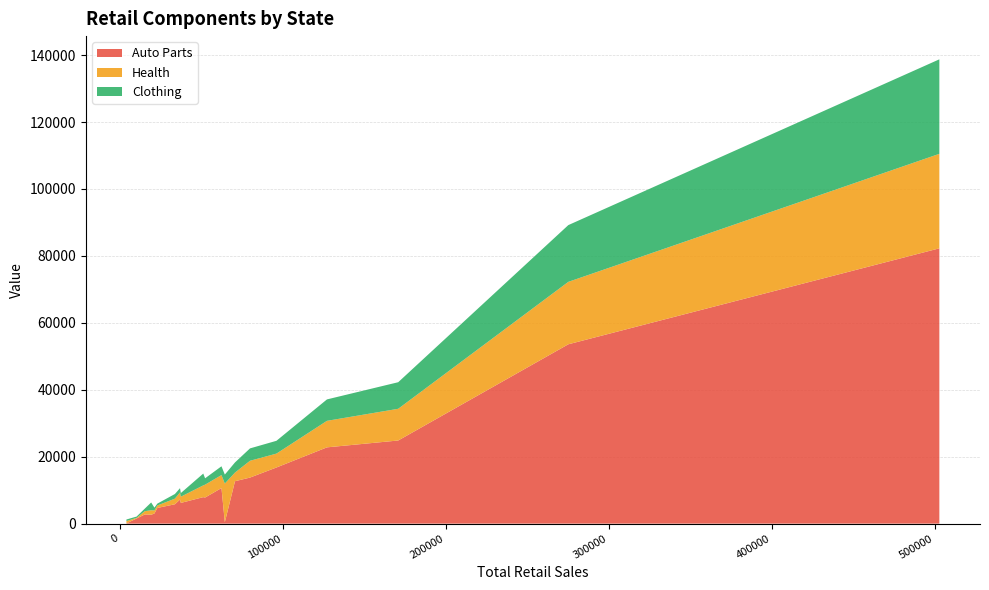

Reading left to right, list all the values displayed in this chart.

Auto Parts: Alabama=415	Alaska=1525	Arizona=16774	Arkansas=7187	California=82265	Colorado=12671	Connecticut=7914	Delaware=2743	District of Columbia=65	Florida=53589	Georgia=22790	Hawaii=2649	Idaho=4684	Illinois=24839	Indiana=13758	Iowa=6190	Kansas=5781	Kentucky=7793	Louisiana=10630	Maine=3029
Health: Alabama=11556	Alaska=193	Arizona=4149	Arkansas=2141	California=28237	Colorado=2587	Connecticut=3515	Delaware=976	District of Columbia=696	Florida=18656	Georgia=7927	Hawaii=1352	Idaho=747	Illinois=9476	Indiana=5025	Iowa=1856	Kansas=1685	Kentucky=3850	Louisiana=3881	Maine=926
Clothing: Alabama=2685	Alaska=388	Arizona=3828	Arkansas=1268	California=28241	Colorado=3032	Connecticut=3529	Delaware=784	District of Columbia=476	Florida=16960	Georgia=6401	Hawaii=2320	Idaho=551	Illinois=7939	Indiana=3698	Iowa=1089	Kansas=1384	Kentucky=1902	Louisiana=2623	Maine=820